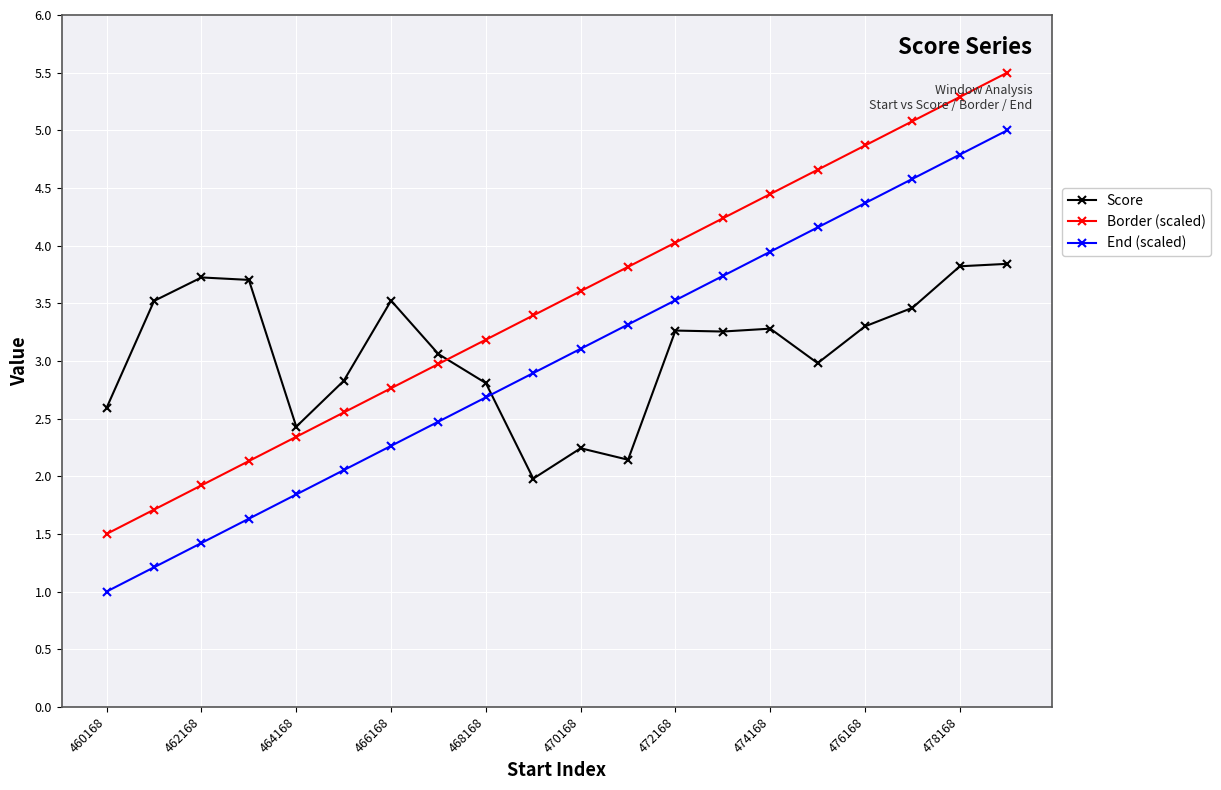

List the series in order of their peak value, highest first.

Border (scaled), End (scaled), Score